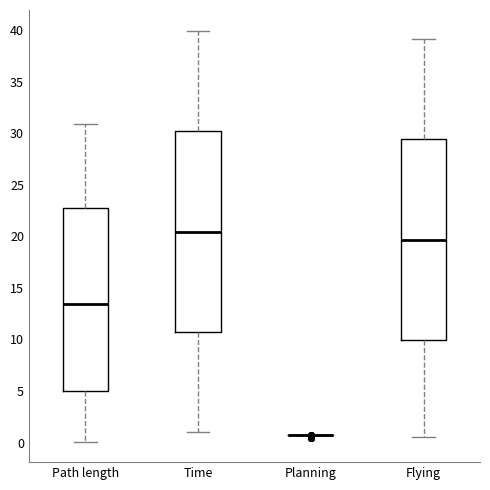

Reading left to right, transcribe this box plot: for each box, give where its median line is, the range the box spans, and where its two whiskers end, as read against the y-axis. The values are not printed on the chart, so give them approximately, as read against the axis.

Path length: median 13.5, box 5.0 to 22.5, whiskers 0.0 to 31.0
Time: median 20.5, box 10.5 to 30.0, whiskers 1.0 to 40.0
Planning: box collapsed to a line at 1.0, whiskers 1.0 to 1.0
Flying: median 19.5, box 10.0 to 29.5, whiskers 0.5 to 39.0